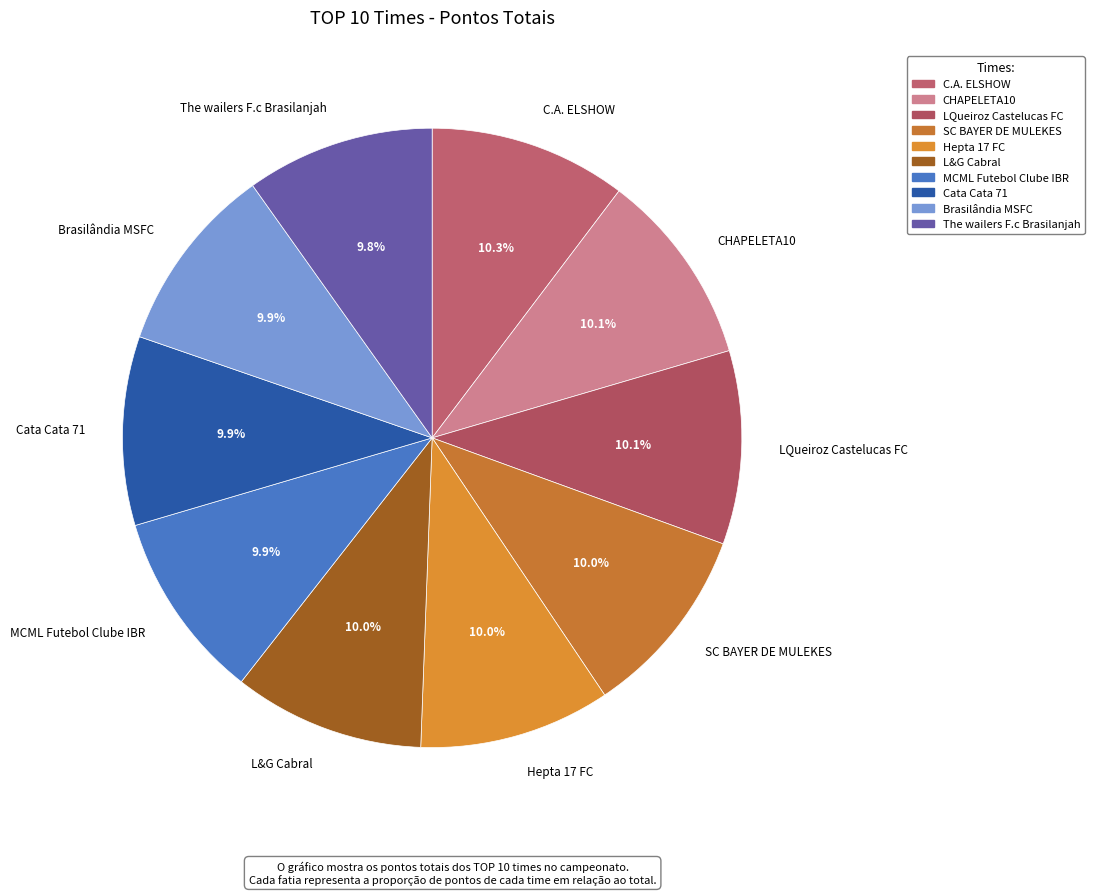

Does SC BAYER DE MULEKES account for over 50% of the chart?

No